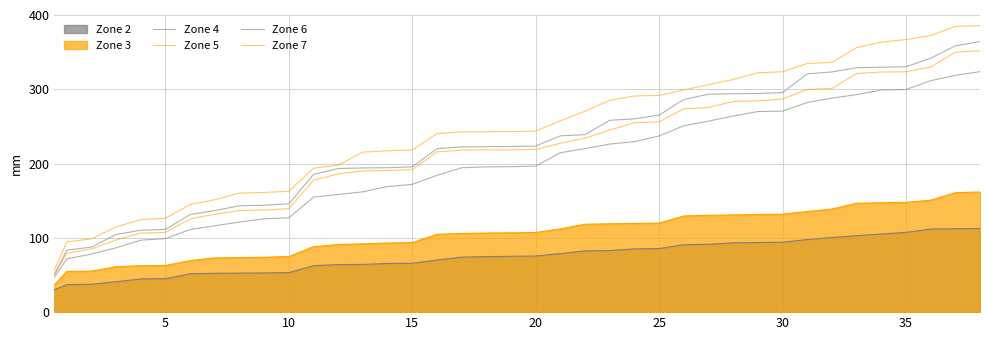

What value does the Zone 7 series have at 20?

243.8